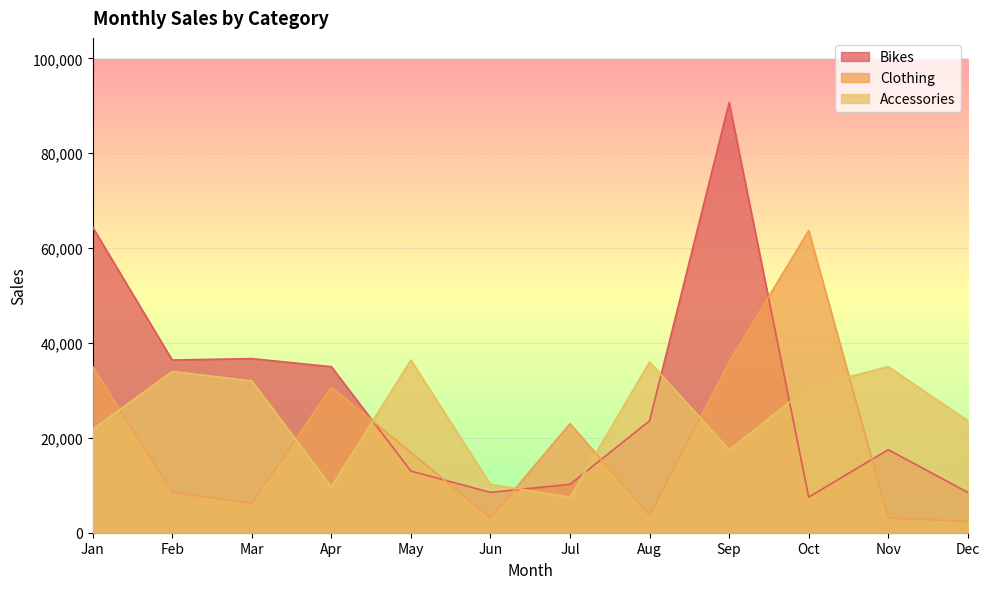

After their last crossing, which series has the higher values: Accessories or Clothing?

Accessories